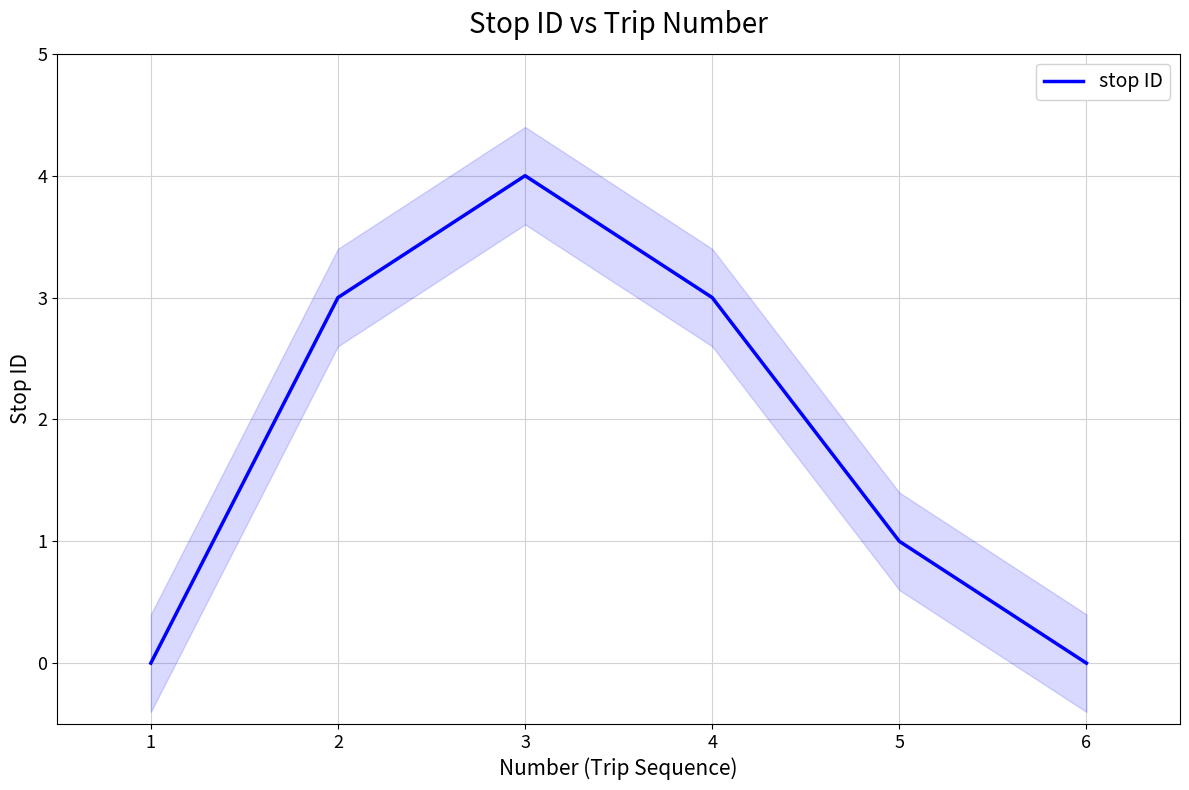

True or false: the data shows 1 at 5.

False